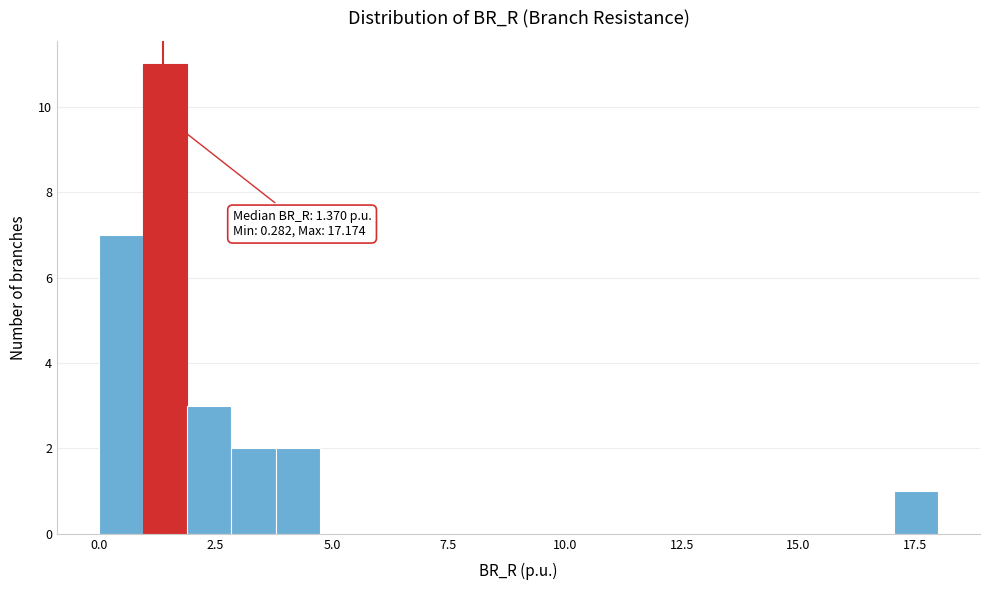

Read against the x-axis, roughly where is the centre of the tallest bar?

1.5